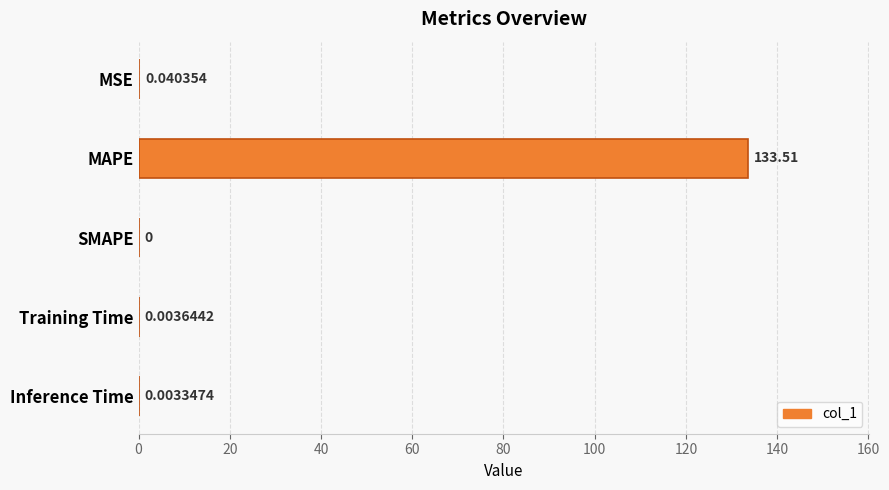

Between Inference Time and Training Time, which is larger?

Training Time